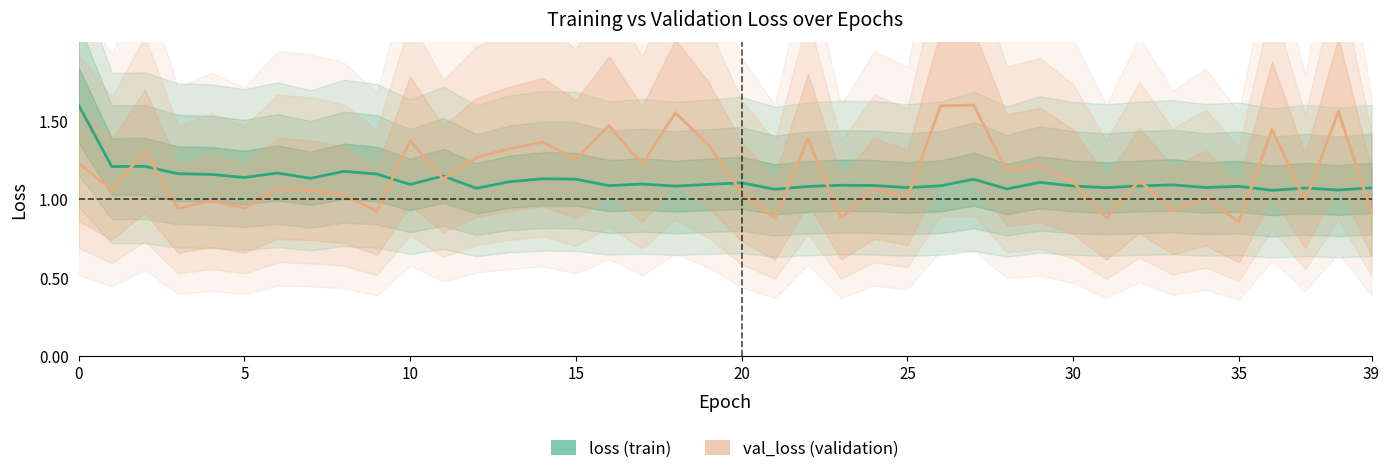

How many times do loss and val_loss cross each other?

16